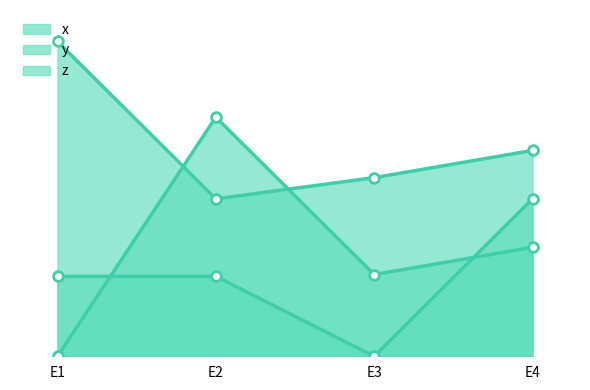

What is the sum of all y_line values?

0.7